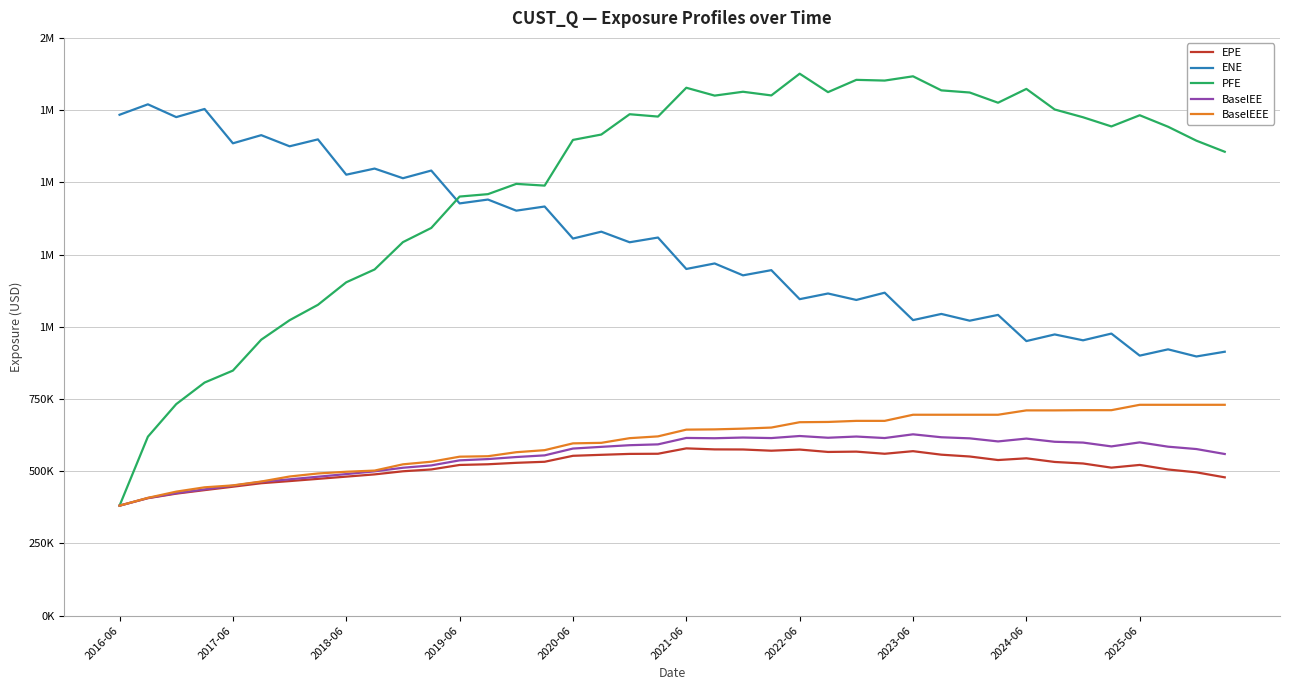

Where does the EPE series first go above 528837?

14